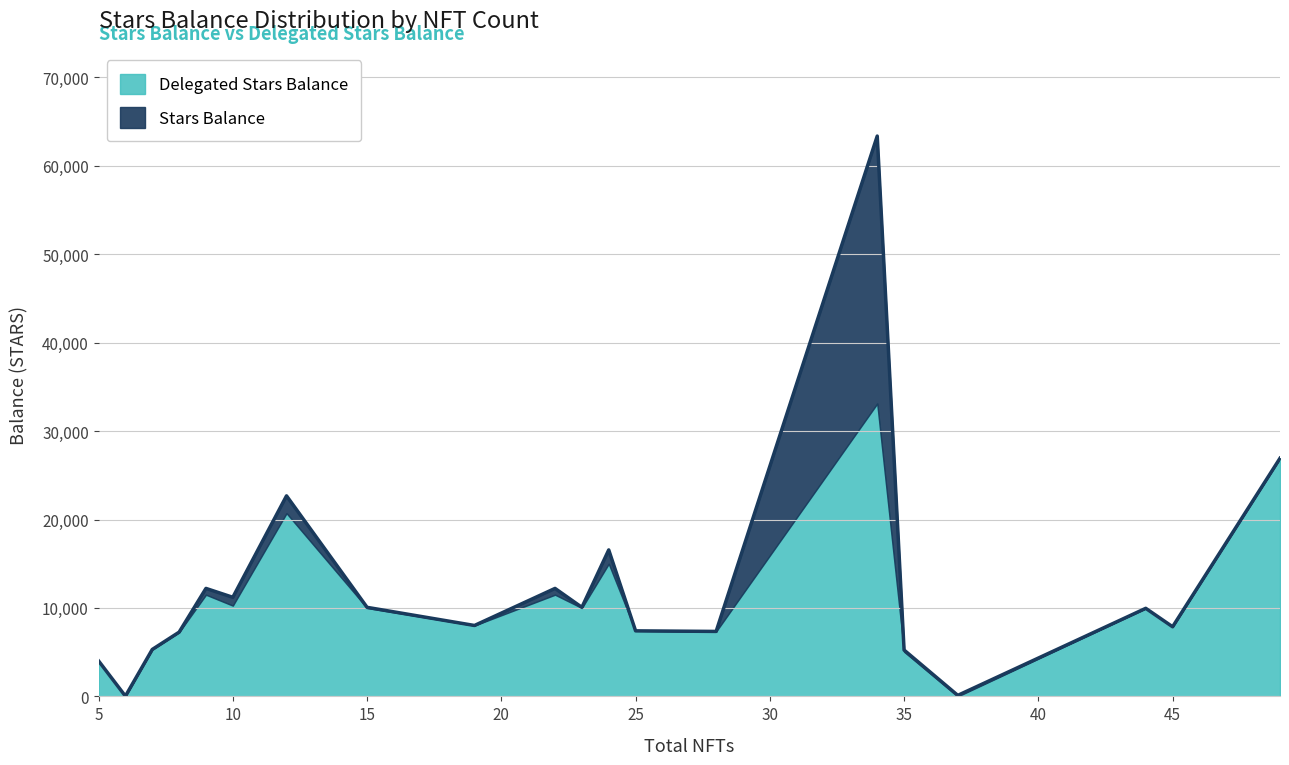

Where do Stars Balance and Delegated Stars Balance first cross each other?

5 and 6